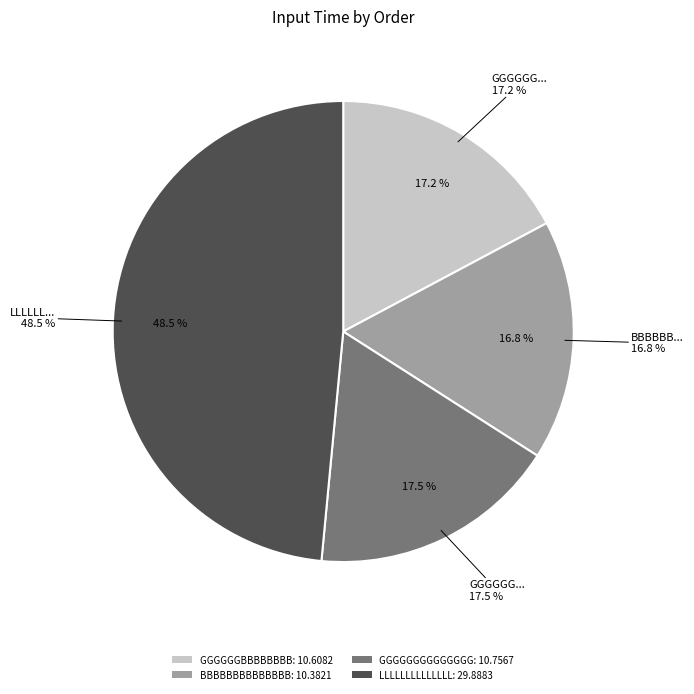

The LLLLLLLLLLLLLL slice represents 48% of the pie. True or false?

True